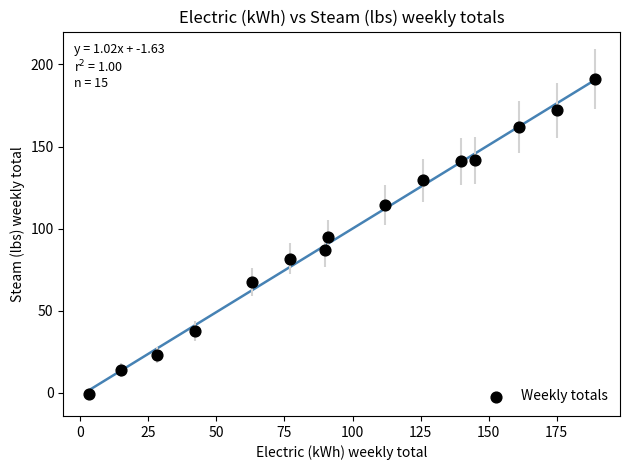

What is the range of X values (max minus min)?

186.0